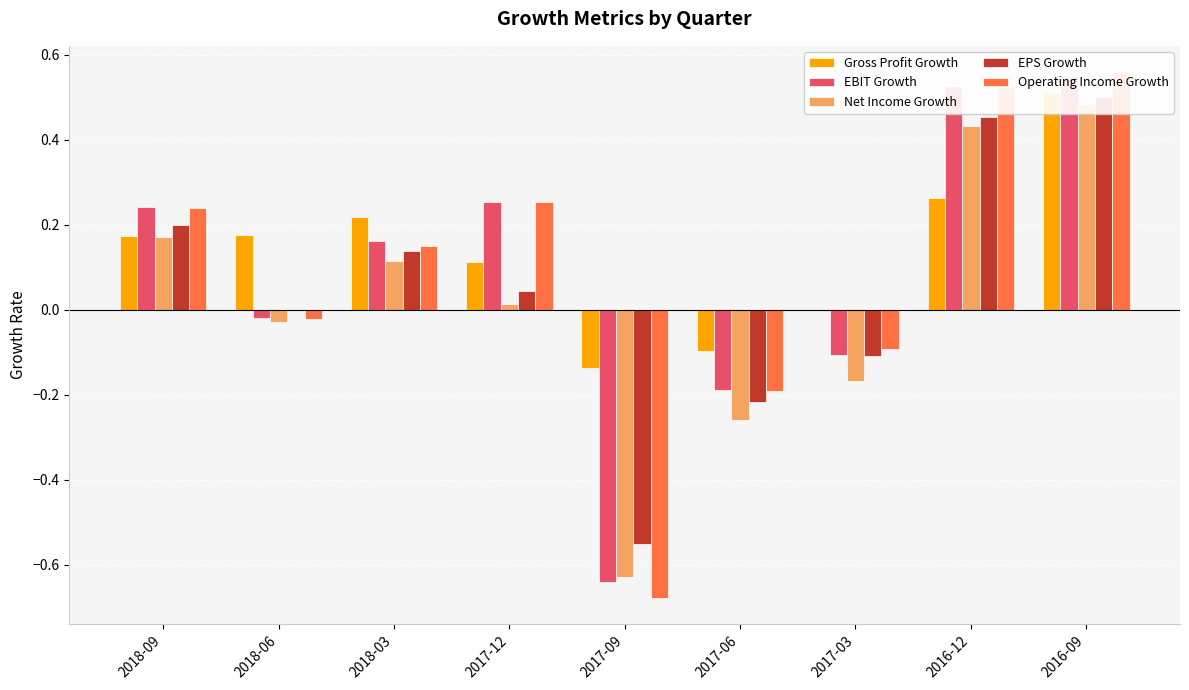

What is the greatest value displayed?

0.6